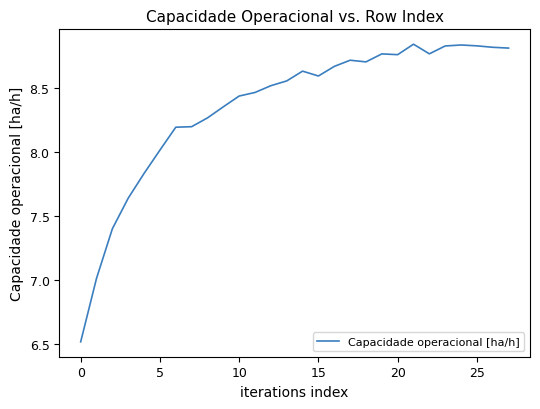

What is the difference between the maximum and minimum values?

2.3